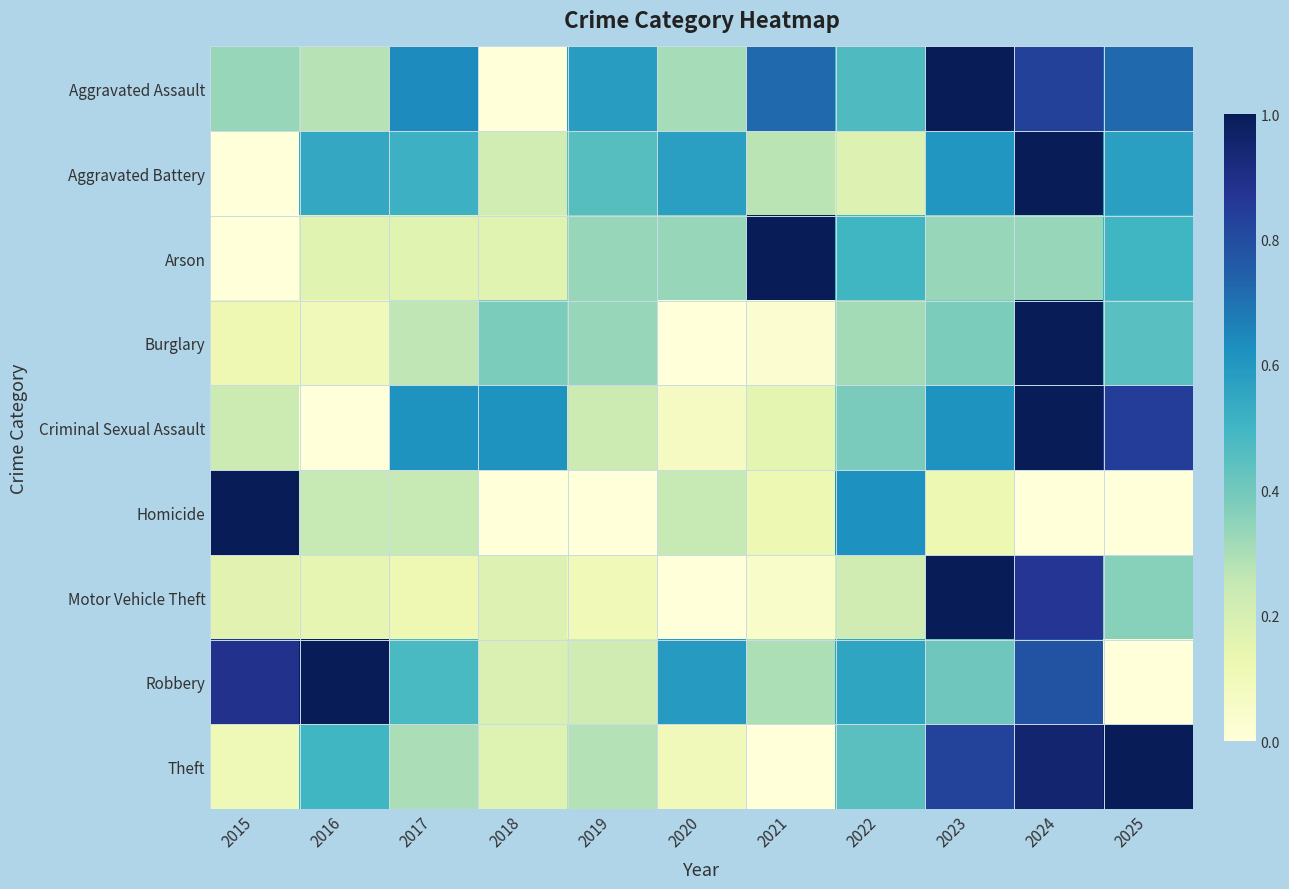

How many series are shown in this chart?

9